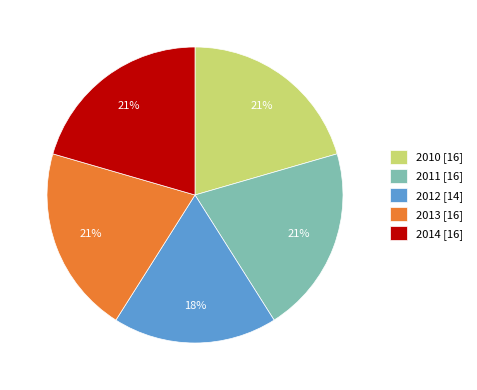

How many segments does this pie chart have?

5